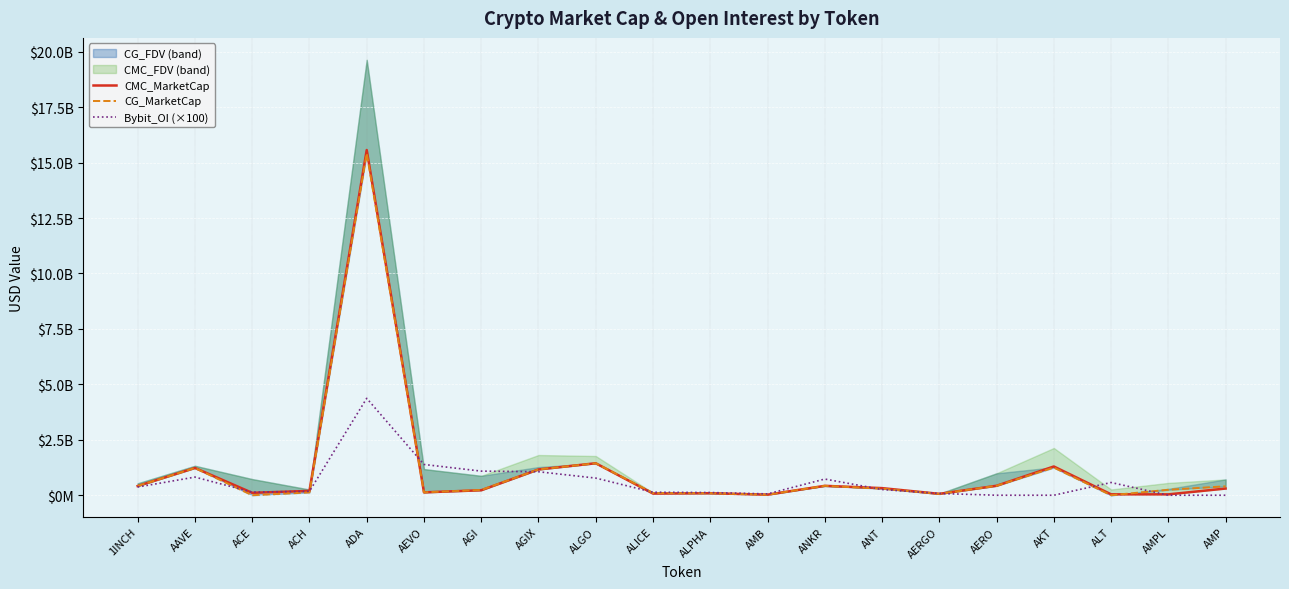

Between AERO and ACH, which is larger?

AERO